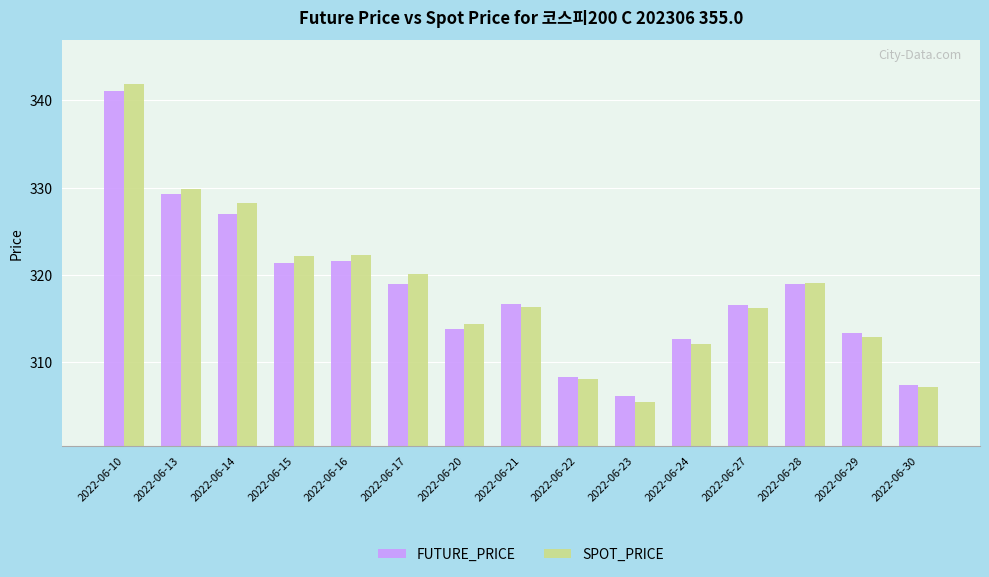

What is the average value of the FUTURE_PRICE series?

318.2